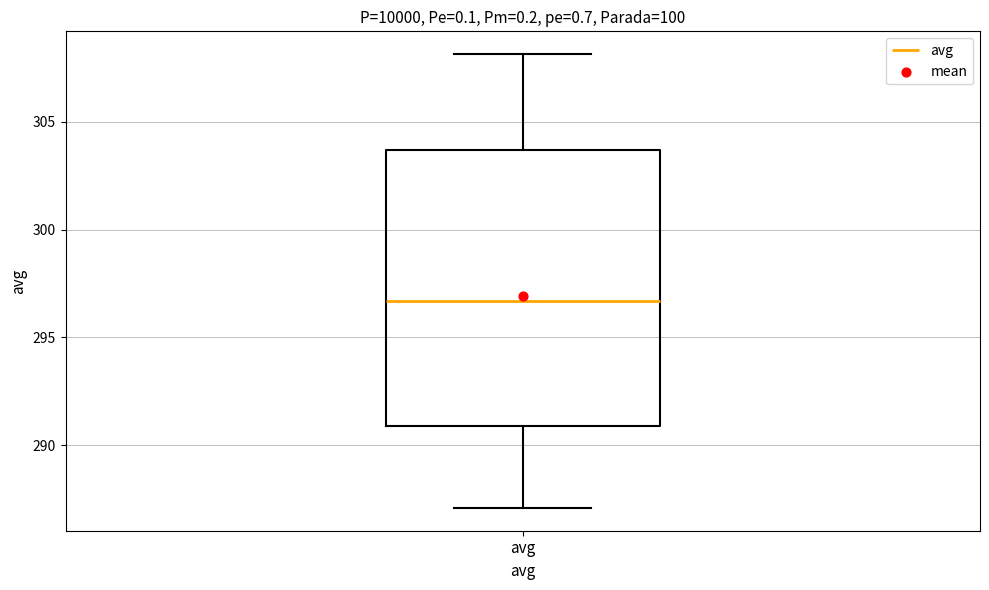

Transcribe this box plot: give where the median line is, the range the box spans, and where the two whiskers end, as read against the y-axis. The values are not printed on the chart, so give them approximately, as read against the axis.

median 296.5, box 291.0 to 303.5, whiskers 287.0 to 308.0